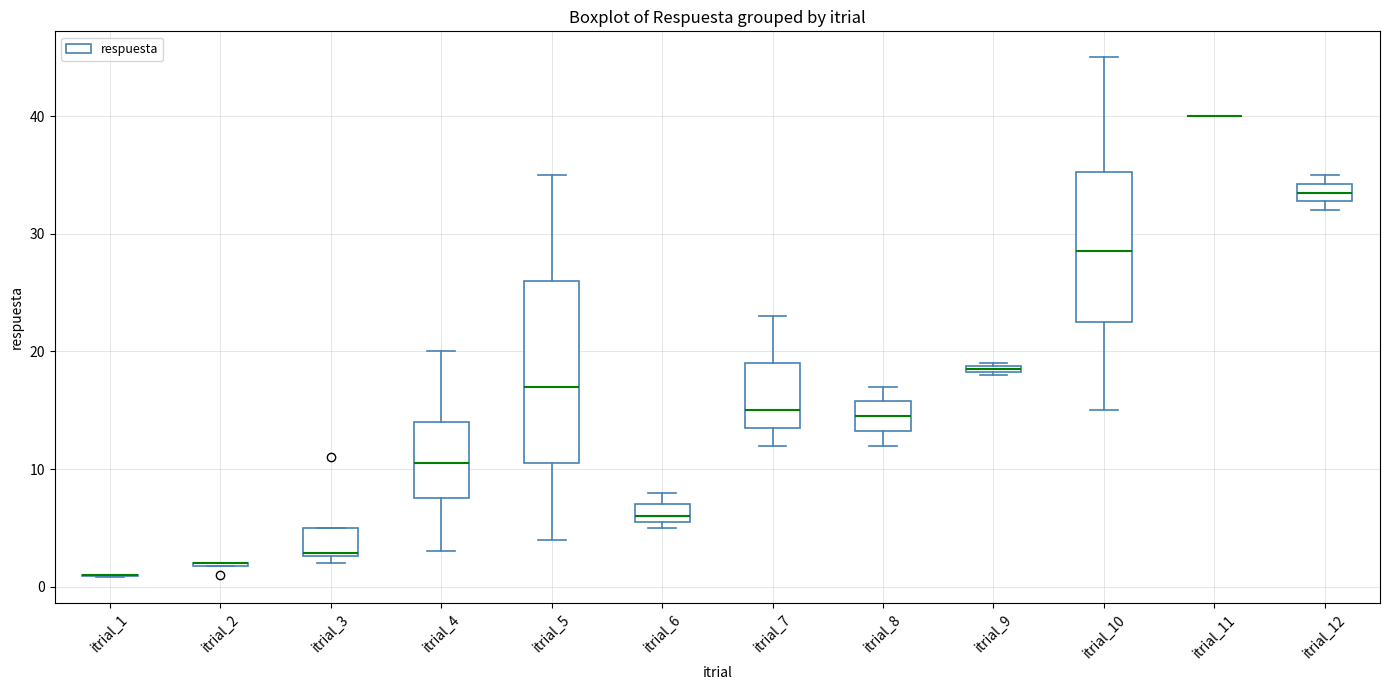

Where does the lower whisker of the box for itrial_4 end on the y-axis? The values are not printed on the chart, so give them approximately, as read against the axis.

3